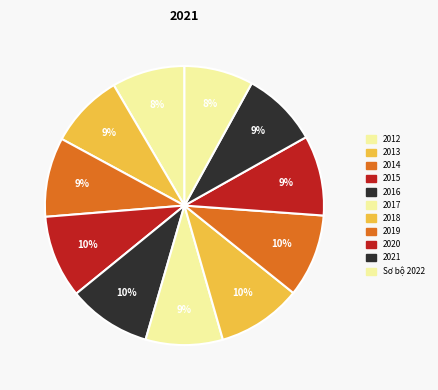

The 2013 slice represents 9% of the pie. True or false?

True